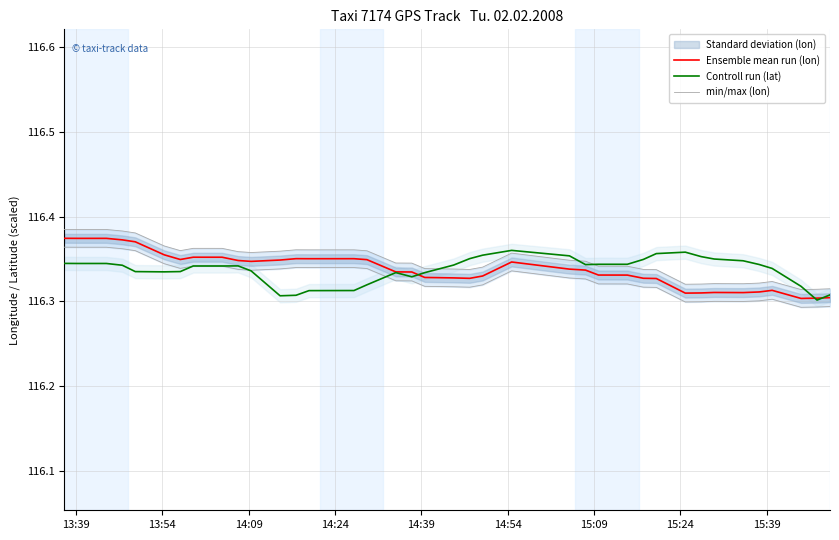

How many min/max (lon) values are between 116 and 117?

38